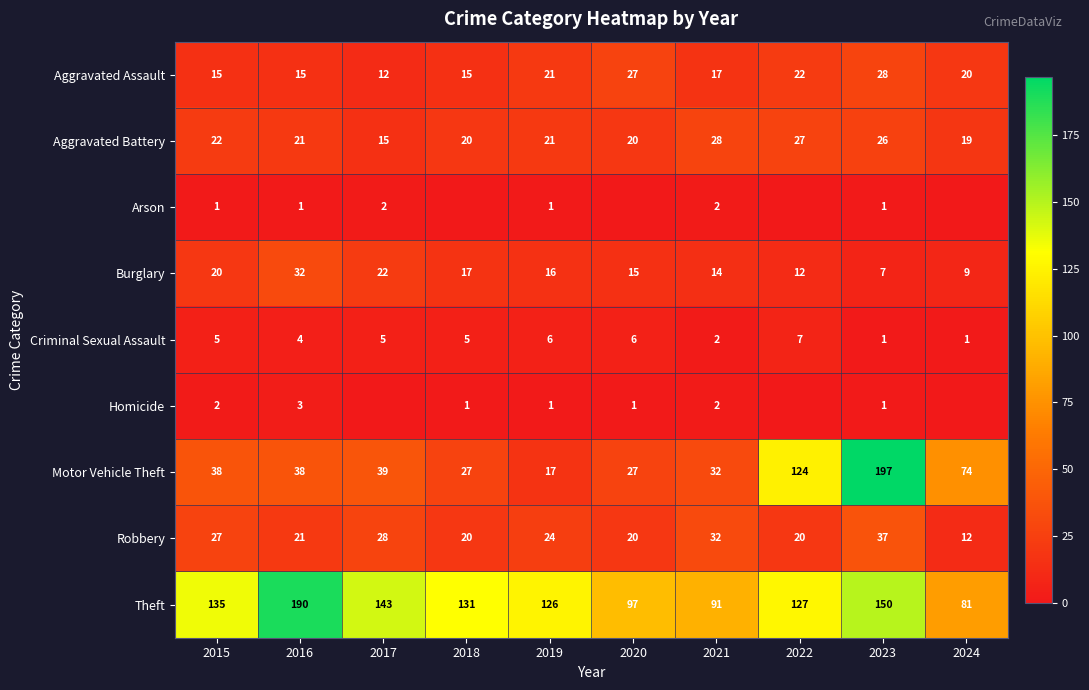

How many categories are shown in the chart?

10